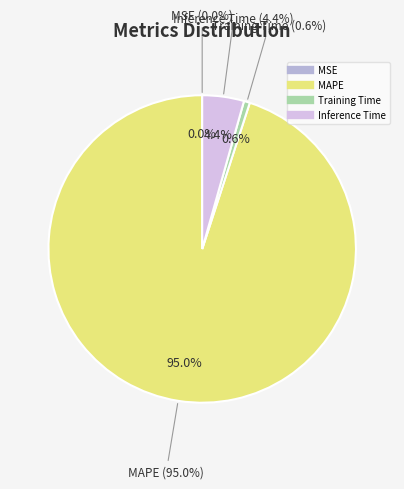

What percentage is NOT represented by MAPE?

5.0%